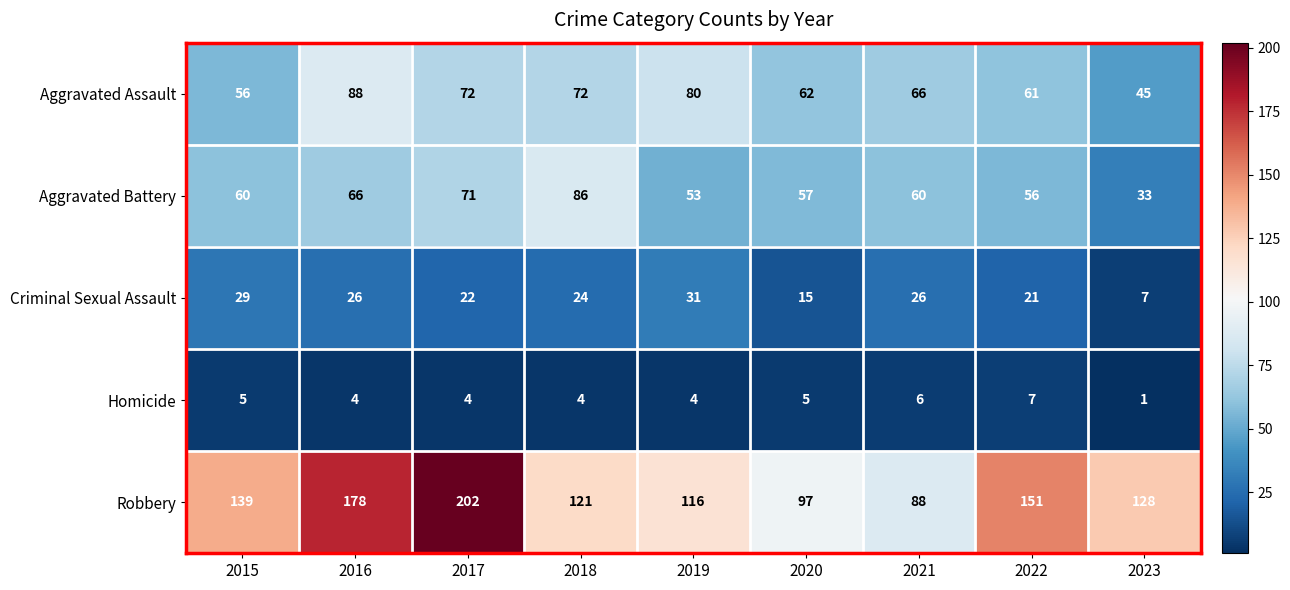

The Aggravated Assault series shows 72 at 2018. True or false?

True